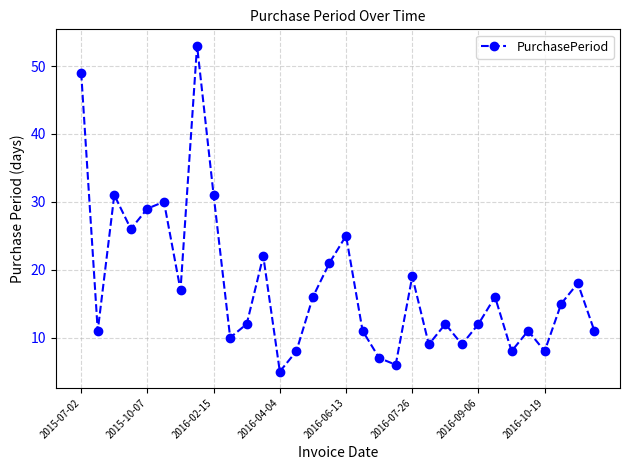

How many points are higher than both their immediate neighbors (excluding endpoints)?

10